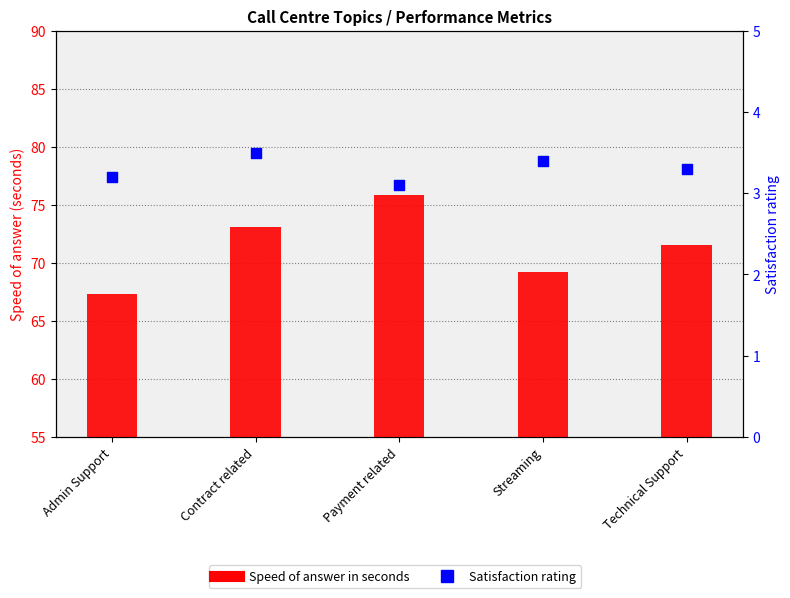

Which series has the largest total across all categories?

Speed of answer in seconds